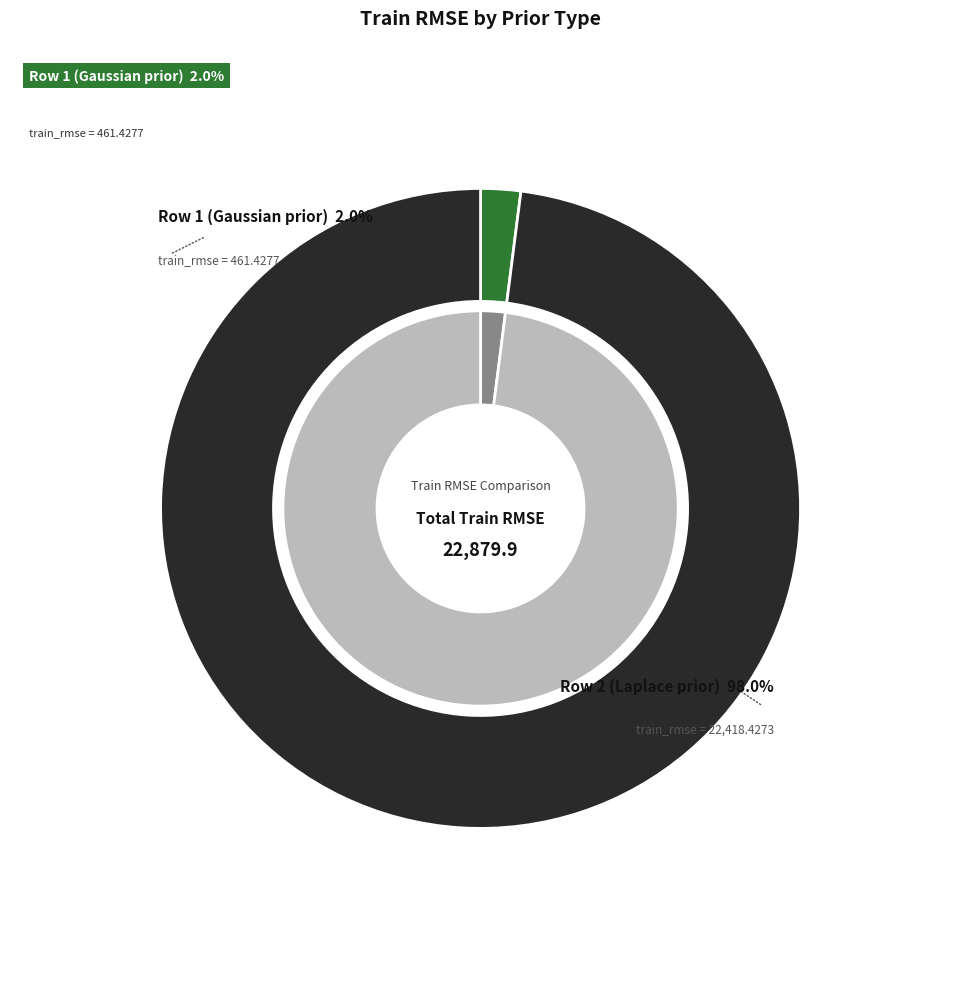

Is there any slice that represents more than half of the pie?

Yes